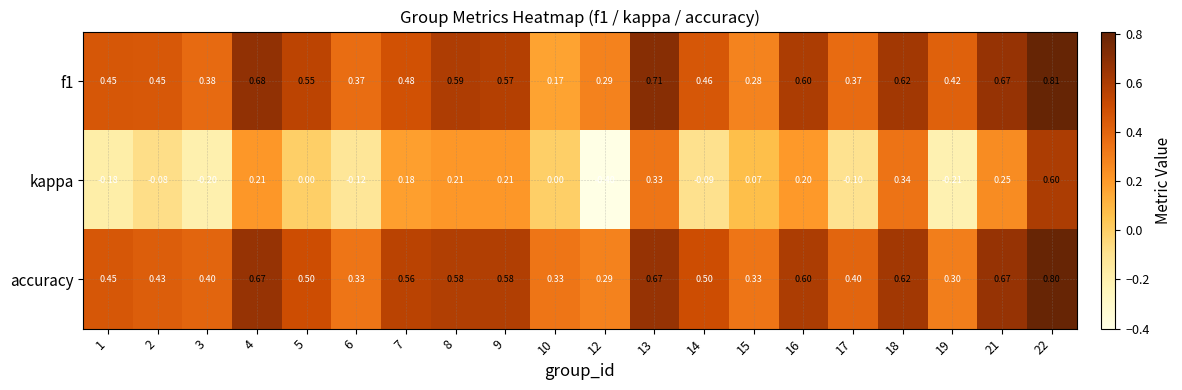

Which series changed the most between 12 and 13?

kappa